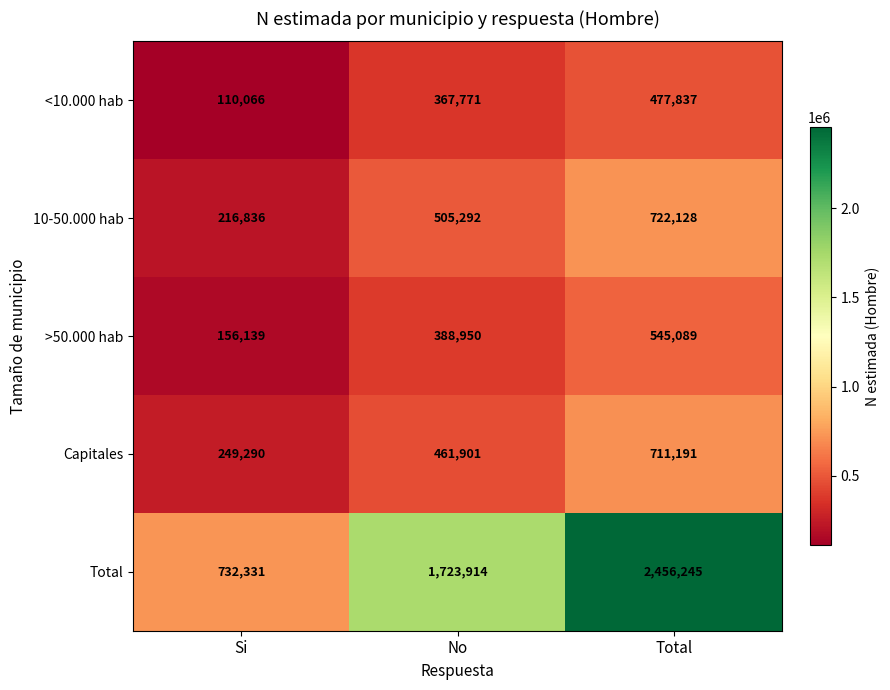

Which series has the widest spread of values?

Total